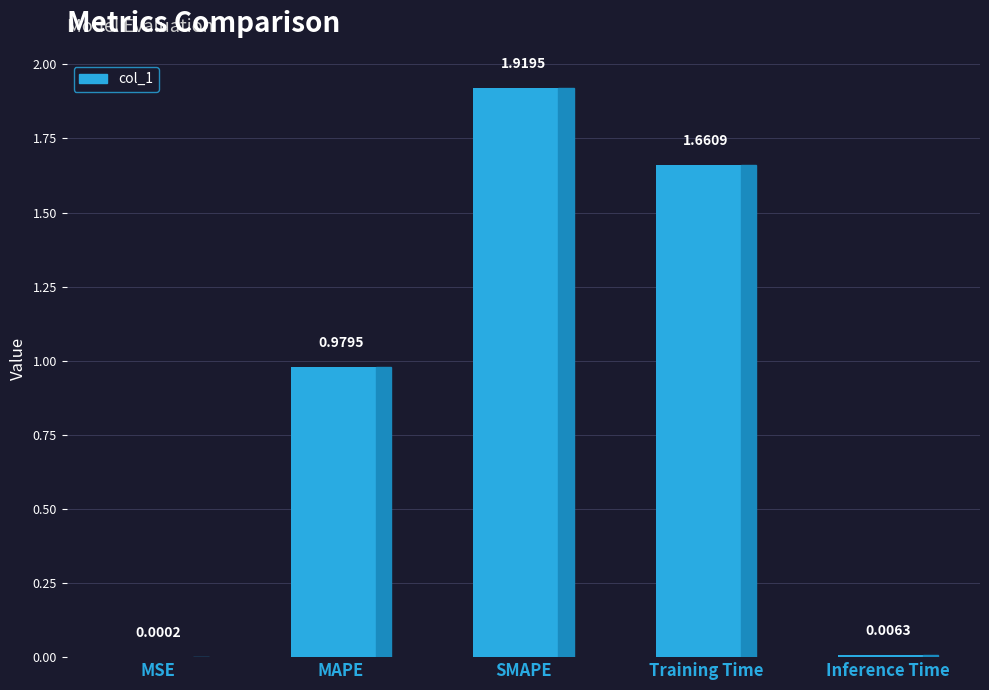

How many categories are shown in the chart?

5